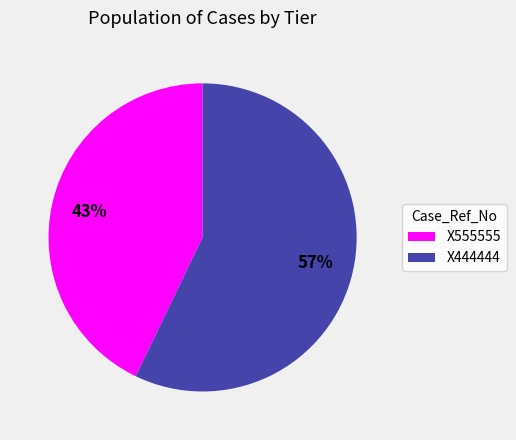

How many segments does this pie chart have?

2